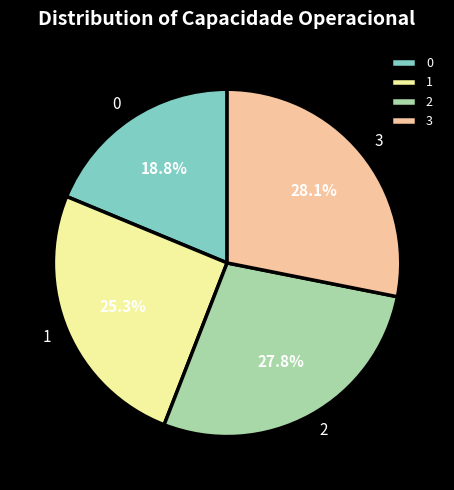

Approximately how many times larger is the value at 3 compared to 2?

1.0